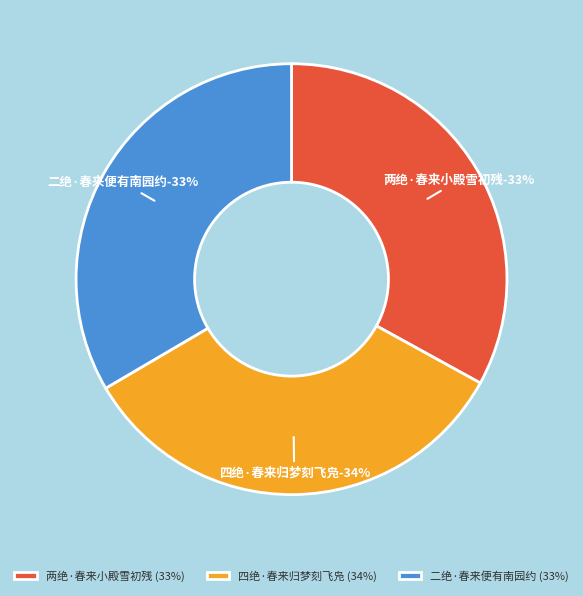

To the nearest percent, what is the combined percentage of 二绝·春来便有南园约 and 四绝·春来归梦刻飞凫?

67%